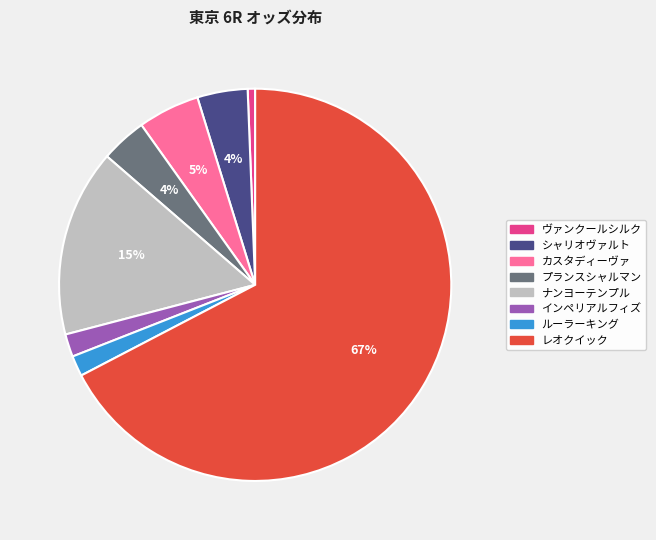

What percentage is the インペリアルフィズ slice, to the nearest percent?

2%